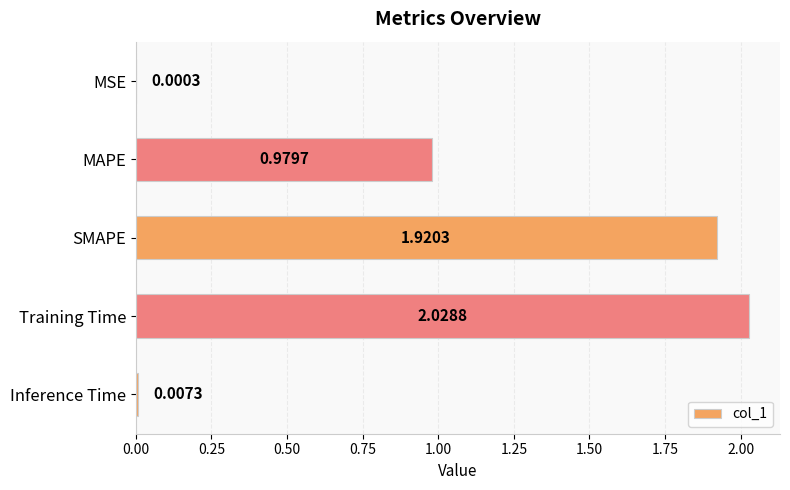

Which label corresponds to the largest value in the chart?

Training Time